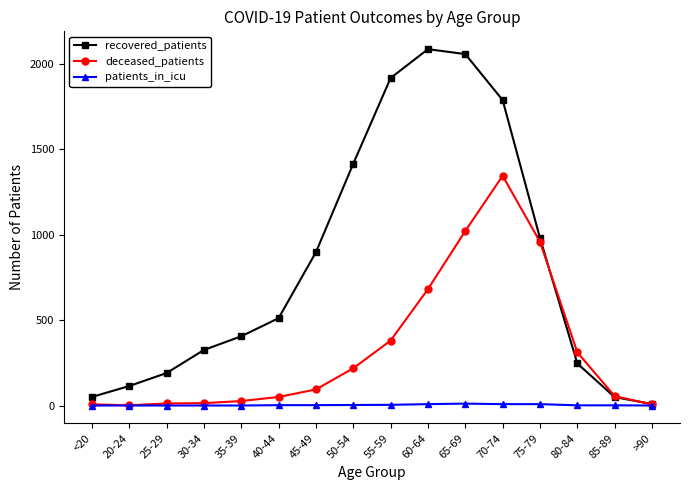

How many data points in deceased_patients are less than 94?

8